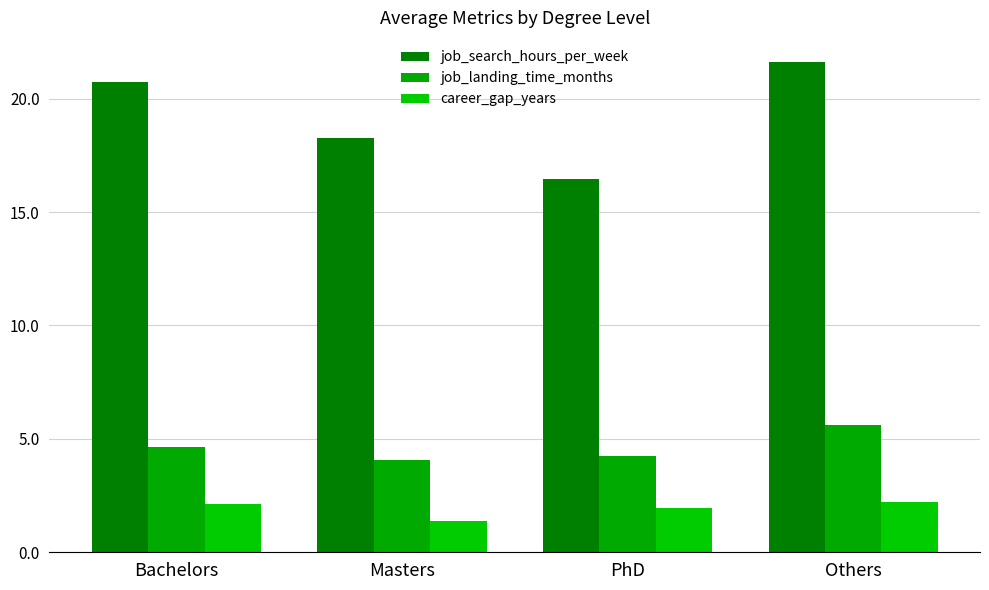

What is the minimum value for career_gap_years?

1.4